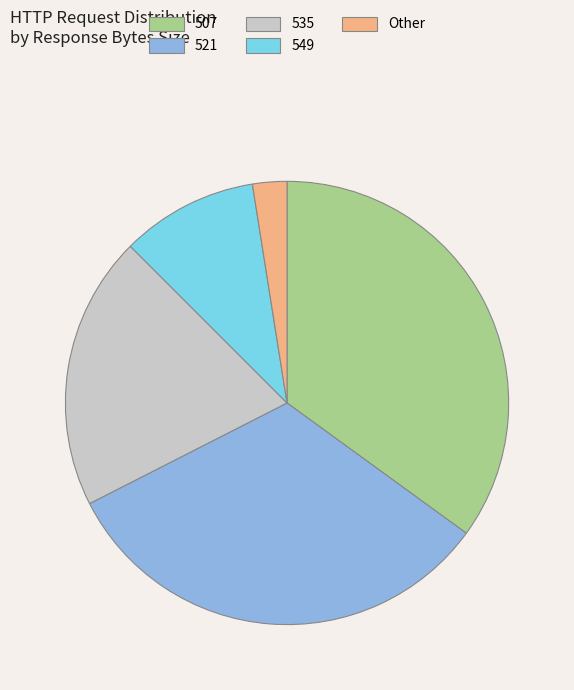

Between 549 and 507, which is larger?

507